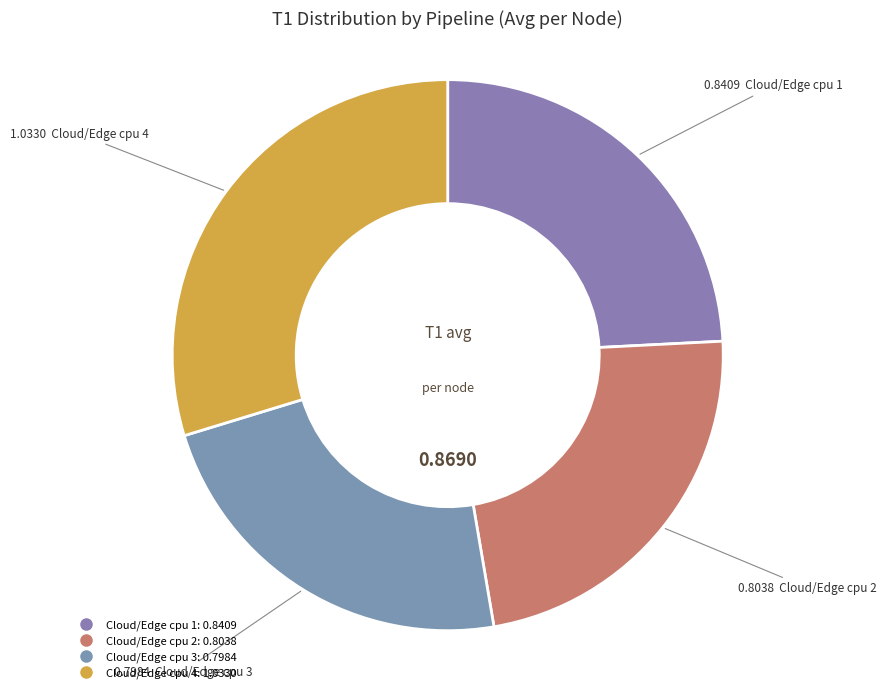

The Cloud/Edge cpu 4 slice represents 37% of the pie. True or false?

False